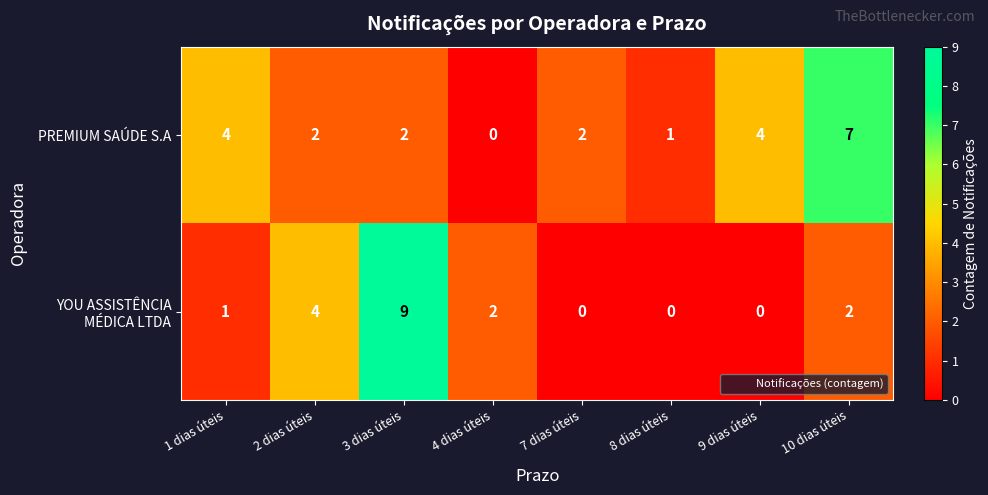

What is the difference between the maximum and minimum values in the PREMIUM SAÚDE S.A series?

7